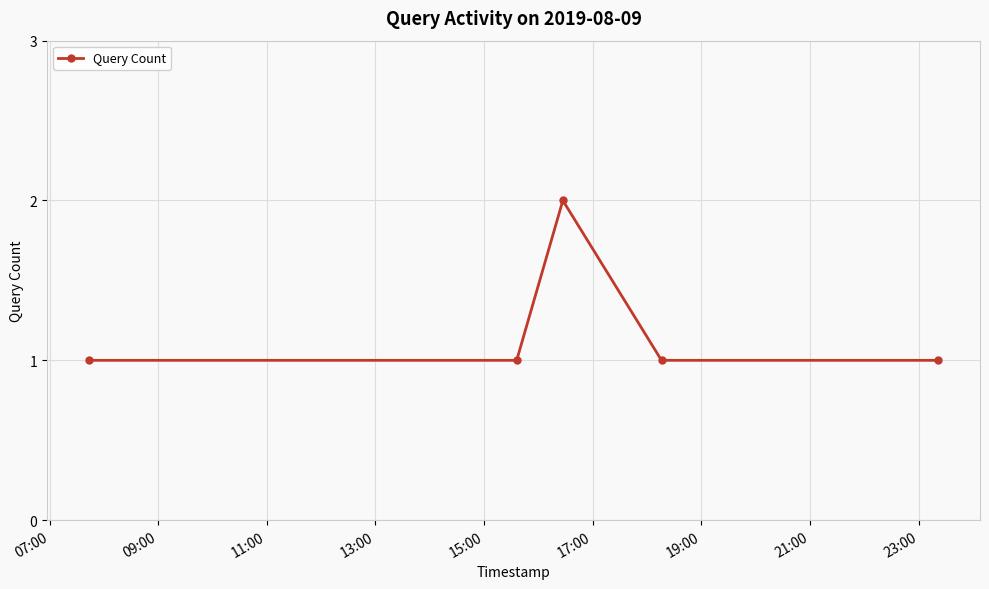

How many values are between 1 and 2?

5